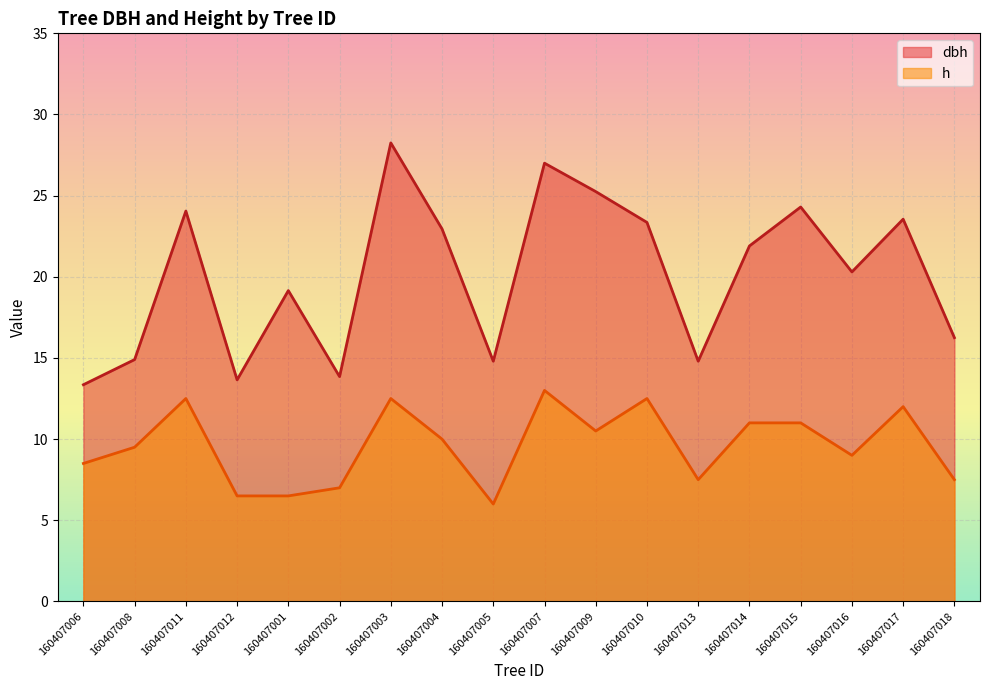

Does the chart display data point markers on the line(s)?

No